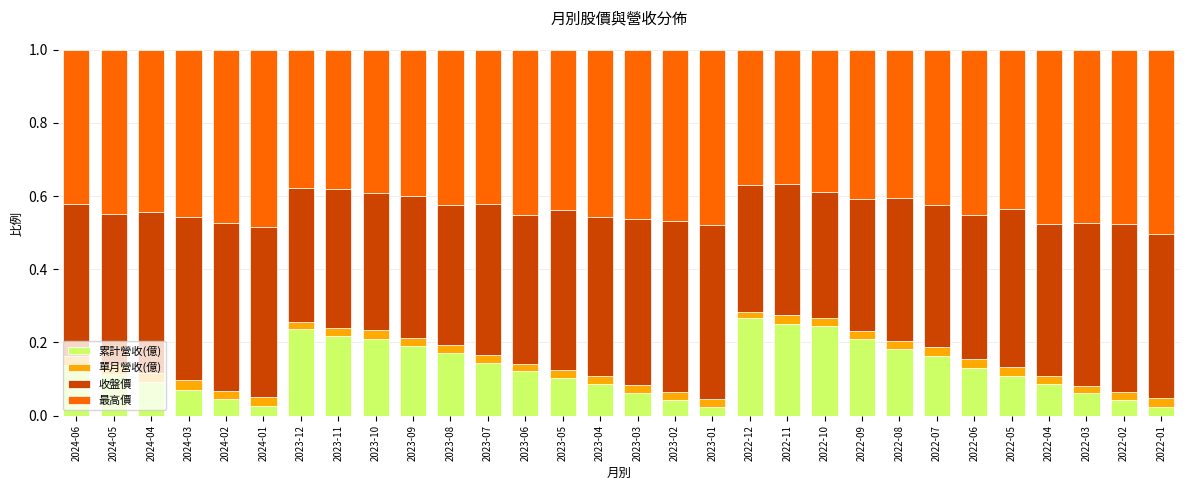

What is the label of the 20th bar from the right?

2023-08